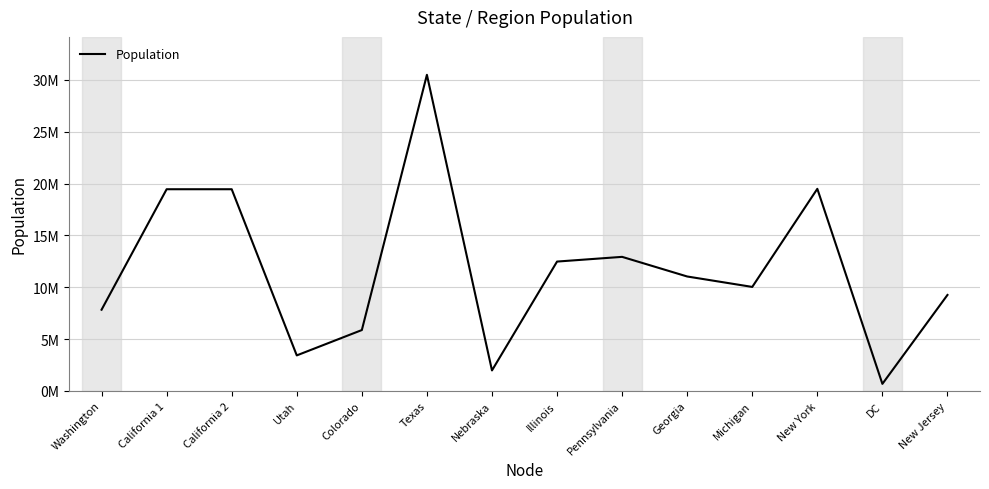

Does the chart have visible grid lines?

Yes